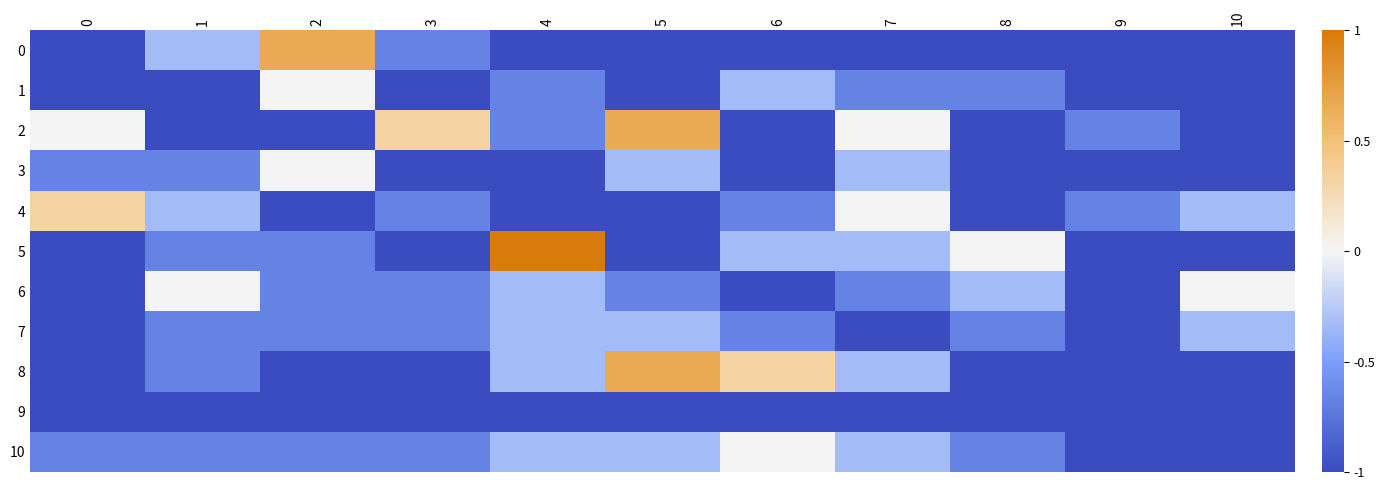

Reading left to right, list all the values displayed in this chart.

0: 0=-1.0	1=-0.3	2=0.7	3=-0.7	4=-1.0	5=-1.0	6=-1.0	7=-1.0	8=-1.0	9=-1.0	10=-1.0
1: 0=-1.0	1=-1.0	2=0.0	3=-1.0	4=-0.7	5=-1.0	6=-0.3	7=-0.7	8=-0.7	9=-1.0	10=-1.0
2: 0=0.0	1=-1.0	2=-1.0	3=0.3	4=-0.7	5=0.7	6=-1.0	7=0.0	8=-1.0	9=-0.7	10=-1.0
3: 0=-0.7	1=-0.7	2=0.0	3=-1.0	4=-1.0	5=-0.3	6=-1.0	7=-0.3	8=-1.0	9=-1.0	10=-1.0
4: 0=0.3	1=-0.3	2=-1.0	3=-0.7	4=-1.0	5=-1.0	6=-0.7	7=0.0	8=-1.0	9=-0.7	10=-0.3
5: 0=-1.0	1=-0.7	2=-0.7	3=-1.0	4=1.0	5=-1.0	6=-0.3	7=-0.3	8=0.0	9=-1.0	10=-1.0
6: 0=-1.0	1=0.0	2=-0.7	3=-0.7	4=-0.3	5=-0.7	6=-1.0	7=-0.7	8=-0.3	9=-1.0	10=0.0
7: 0=-1.0	1=-0.7	2=-0.7	3=-0.7	4=-0.3	5=-0.3	6=-0.7	7=-1.0	8=-0.7	9=-1.0	10=-0.3
8: 0=-1.0	1=-0.7	2=-1.0	3=-1.0	4=-0.3	5=0.7	6=0.3	7=-0.3	8=-1.0	9=-1.0	10=-1.0
9: 0=-1.0	1=-1.0	2=-1.0	3=-1.0	4=-1.0	5=-1.0	6=-1.0	7=-1.0	8=-1.0	9=-1.0	10=-1.0
10: 0=-0.7	1=-0.7	2=-0.7	3=-0.7	4=-0.3	5=-0.3	6=0.0	7=-0.3	8=-0.7	9=-1.0	10=-1.0